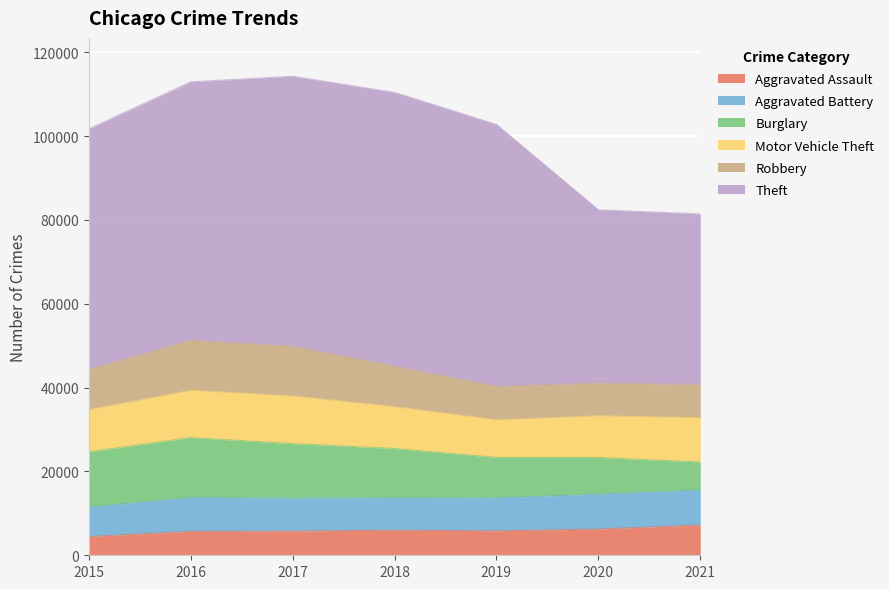

At which label does Aggravated Assault first exceed 5840?

2018